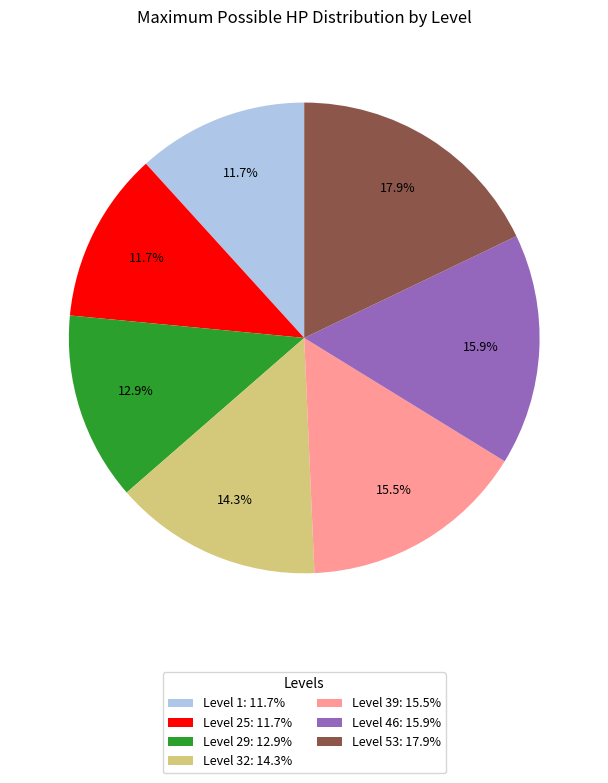

Does Level 29 represent more than half of the total?

No